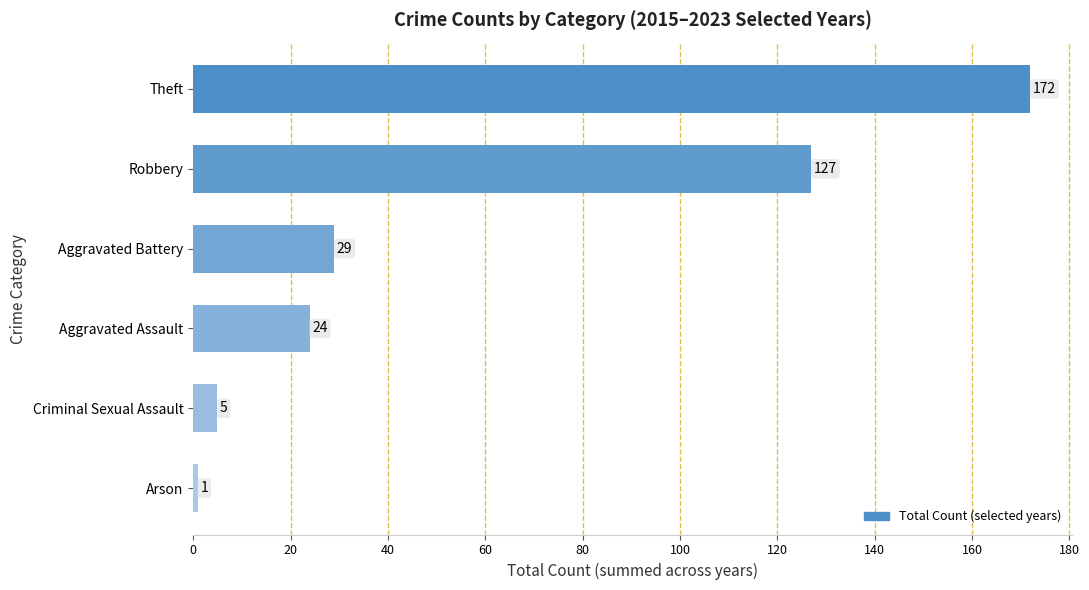

What is the difference between the second highest and minimum values?

126